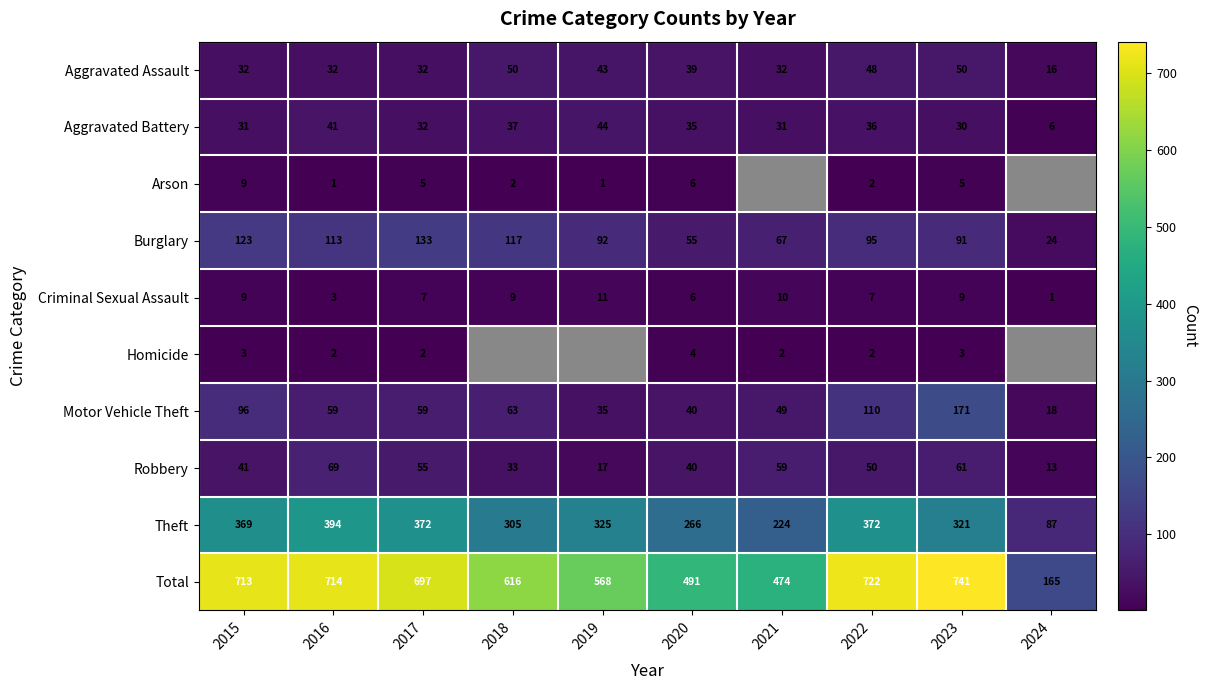

What is the difference between the highest and lowest values at 2019?

567.0